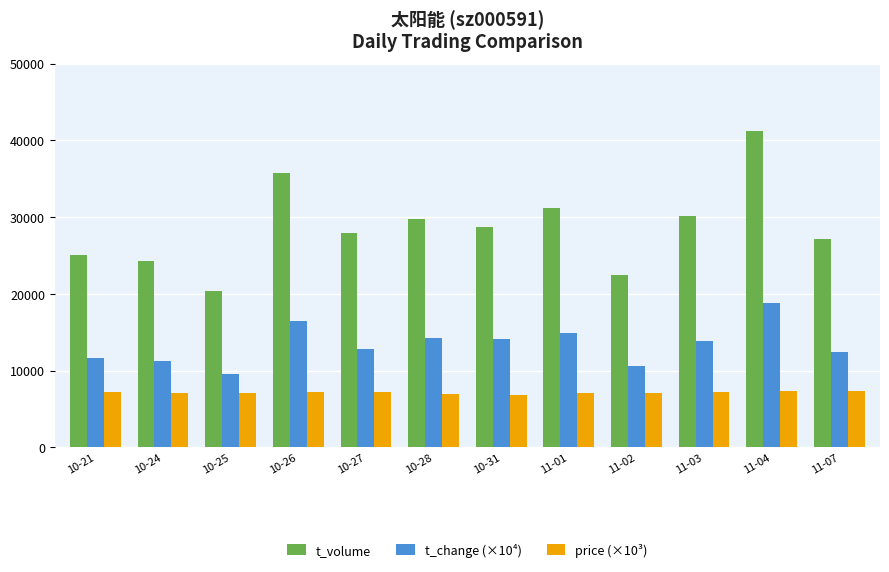

Which series has the widest spread of values?

t_volume